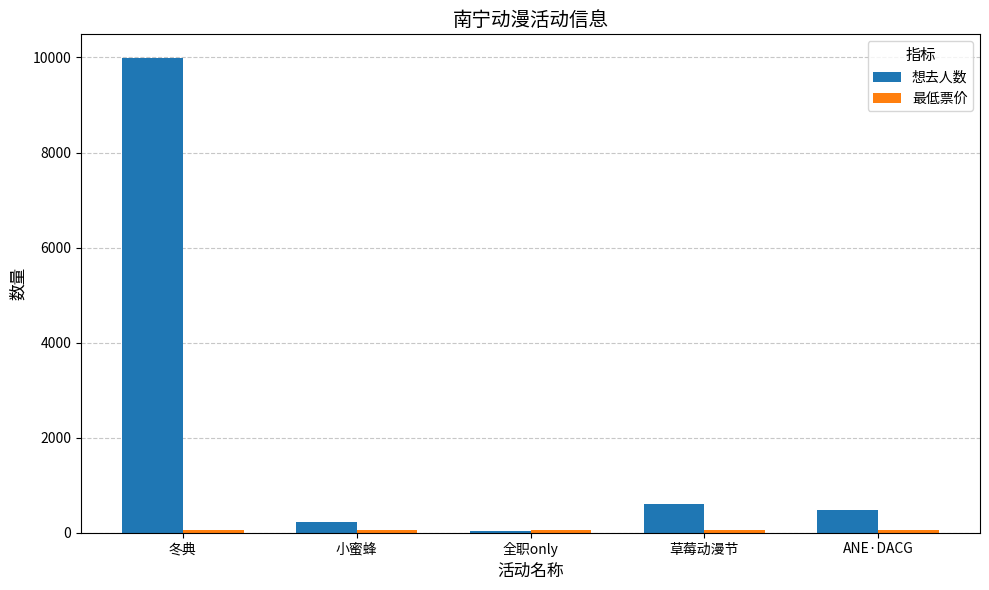

Are the bars grouped side by side (vs. stacked)?

Yes